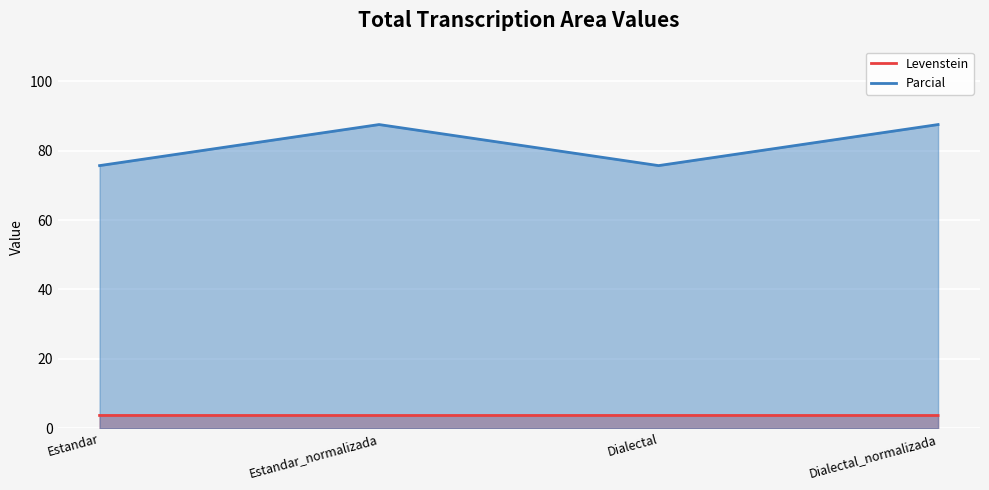

What is the label of the 1st point from the left?

Estandar